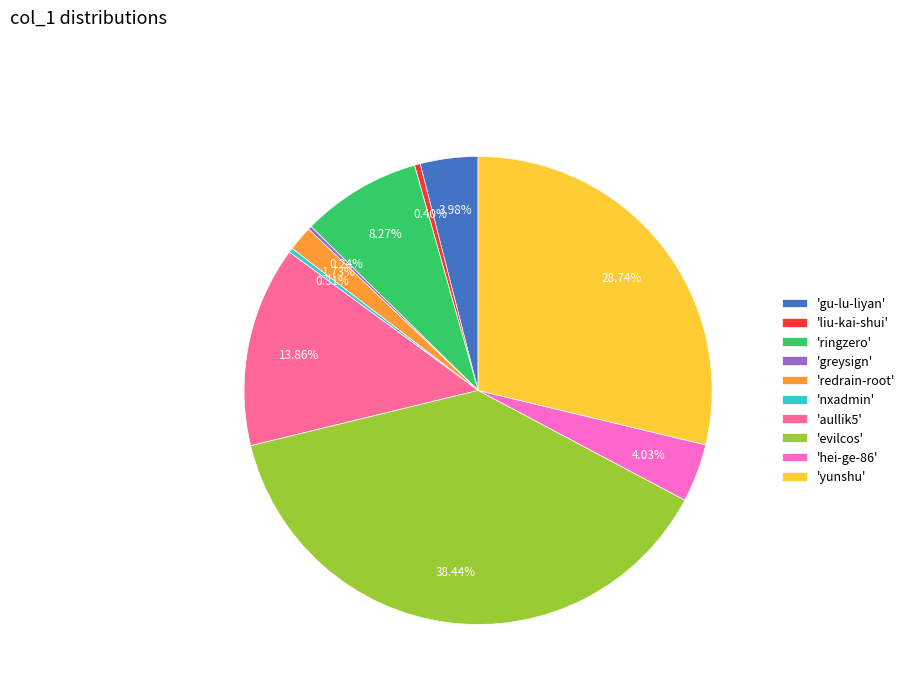

Is the sum of 'yunshu' and 'gu-lu-liyan' greater than half?

No